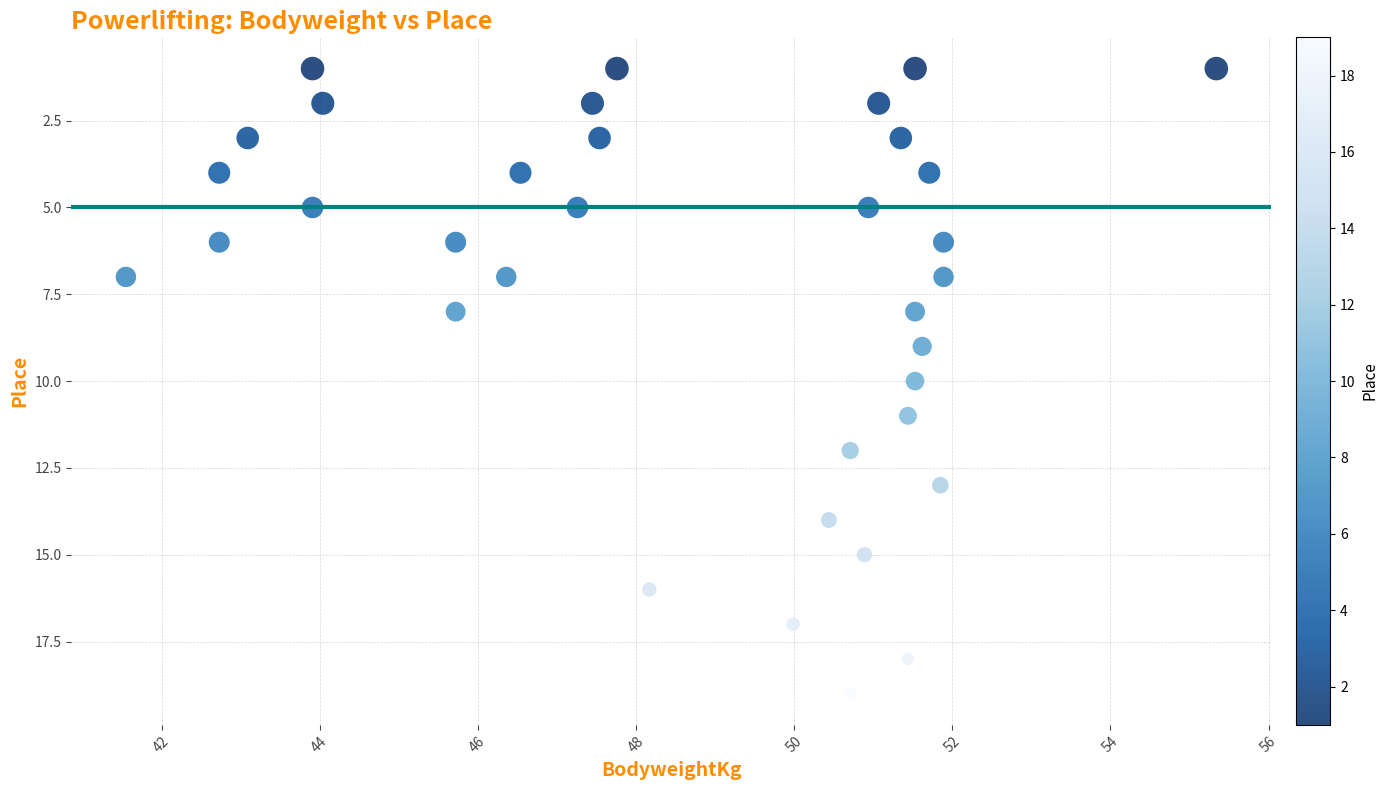

What is the range of Y values (max minus min)?

18